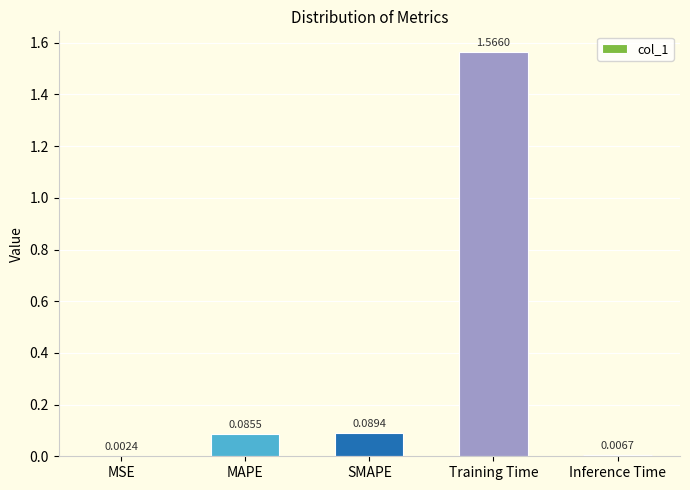

What is the change in value from MAPE to Training Time?

+1.5